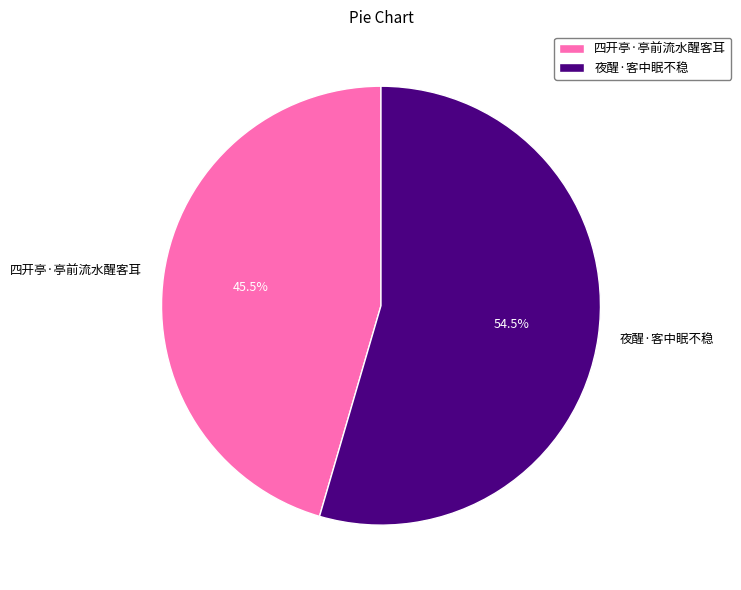

What percentage do 四开亭·亭前流水醒客耳 and 夜醒·客中眠不稳 together represent?

100.0%